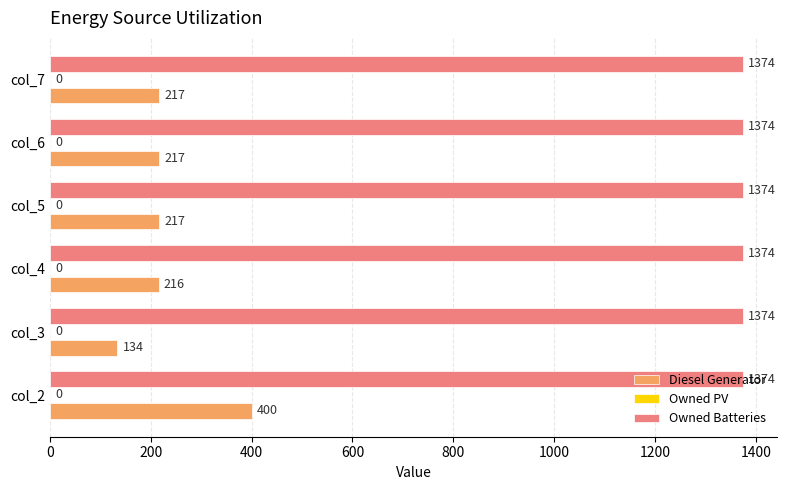

The value of Diesel Generator at col_7 is 217. True or false?

True